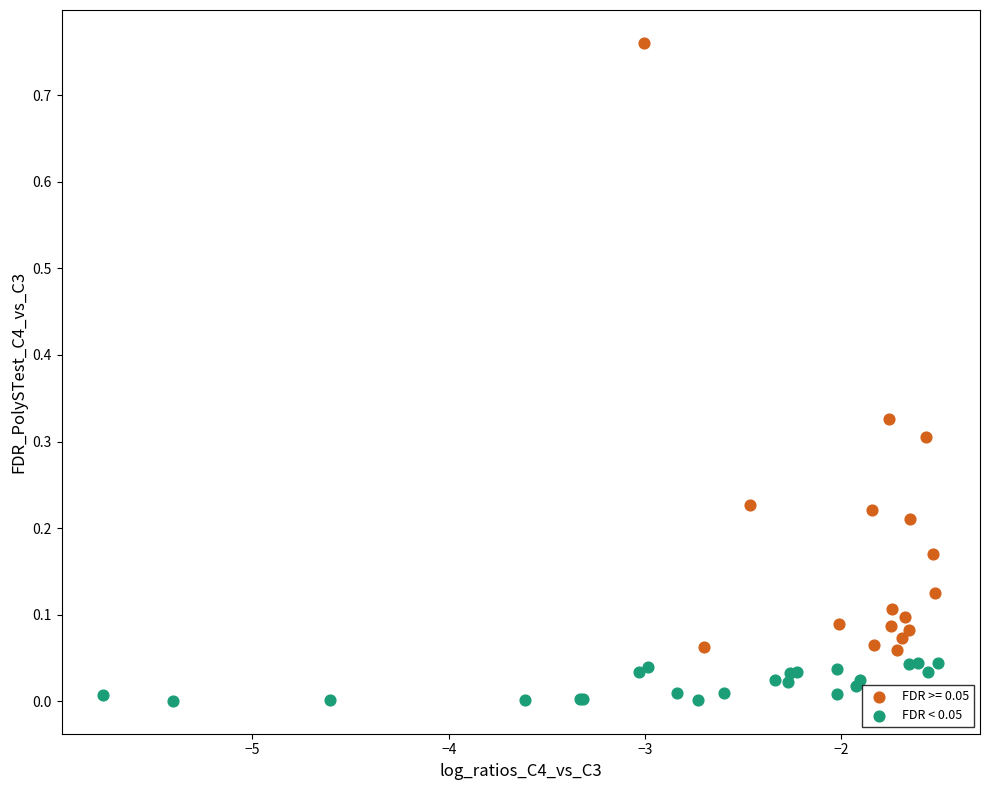

Which series has the widest spread of Y values?

FDR >= 0.05